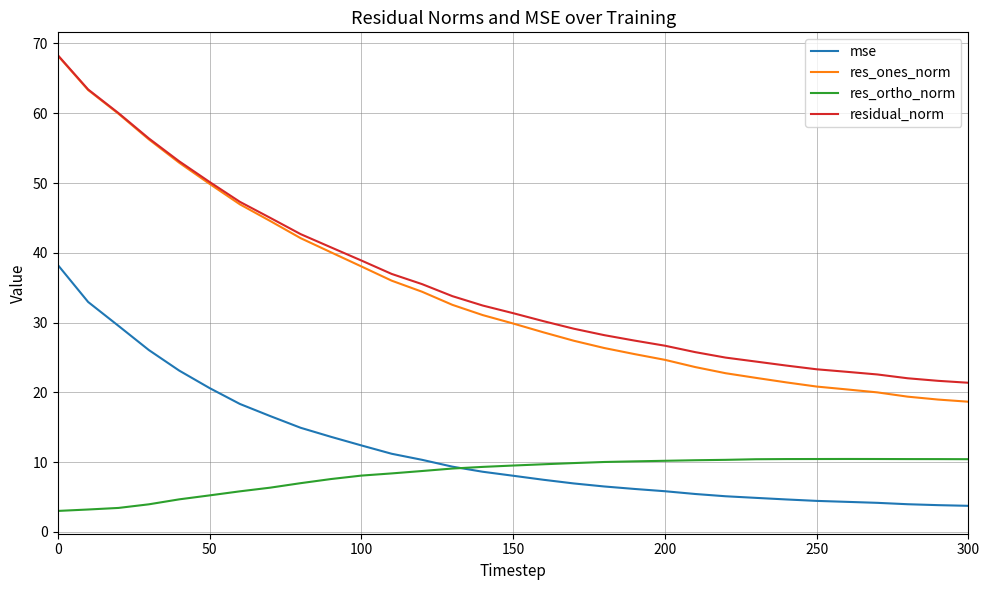

How many lines are shown in the chart?

4